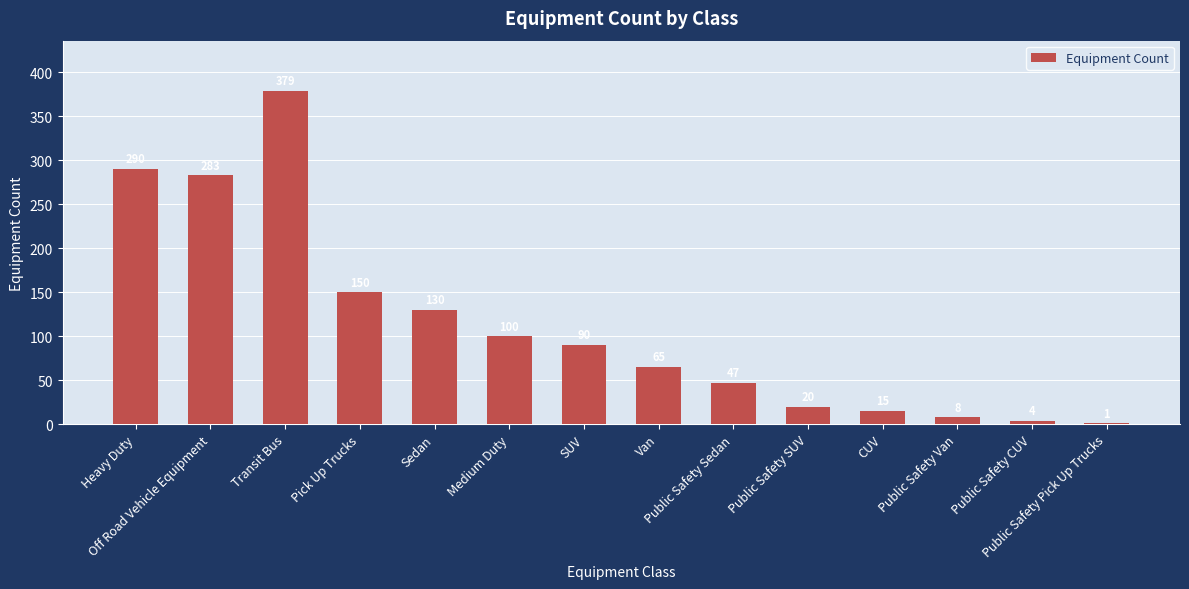

Reading left to right, list all the values displayed in this chart.

Heavy Duty=290	Off Road Vehicle Equipment=283	Transit Bus=379	Pick Up Trucks=150	Sedan=130	Medium Duty=100	SUV=90	Van=65	Public Safety Sedan=47	Public Safety SUV=20	CUV=15	Public Safety Van=8	Public Safety CUV=4	Public Safety Pick Up Trucks=1